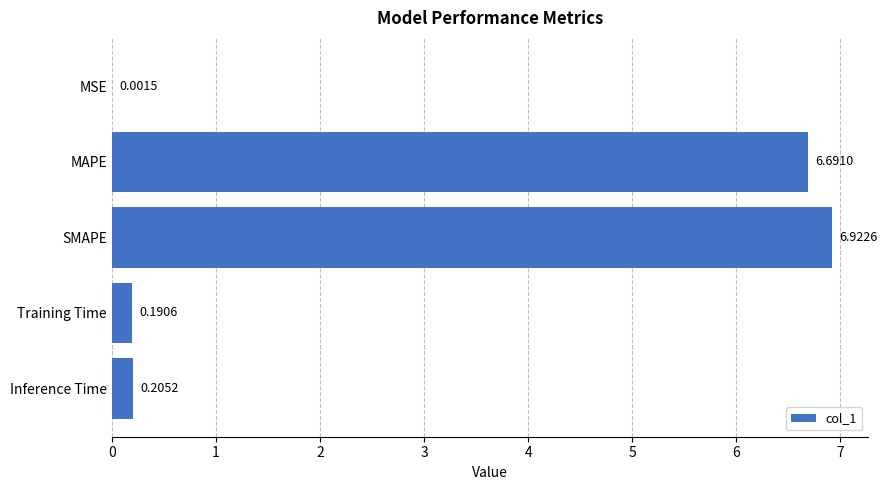

What is the sum of all values?

14.0